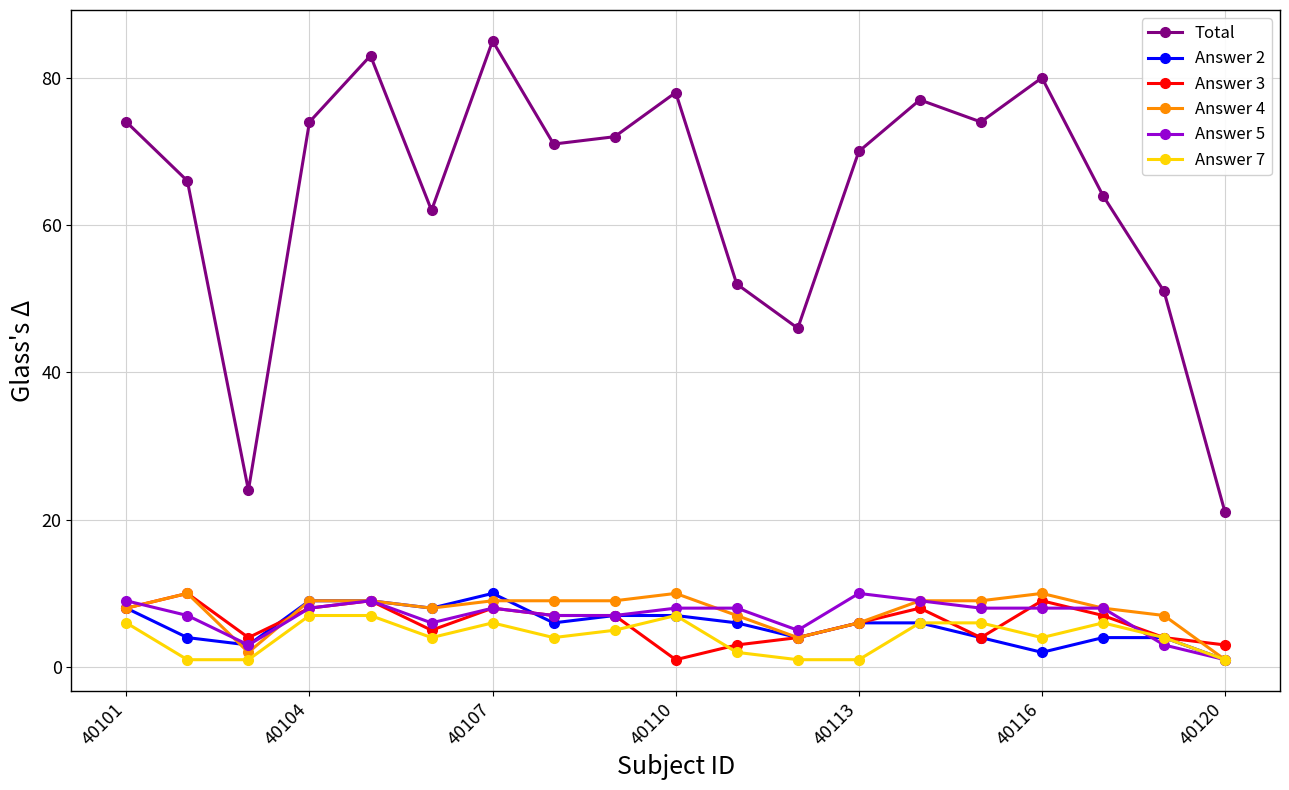

True or false: Answer 5 and Total intersect in this chart.

False